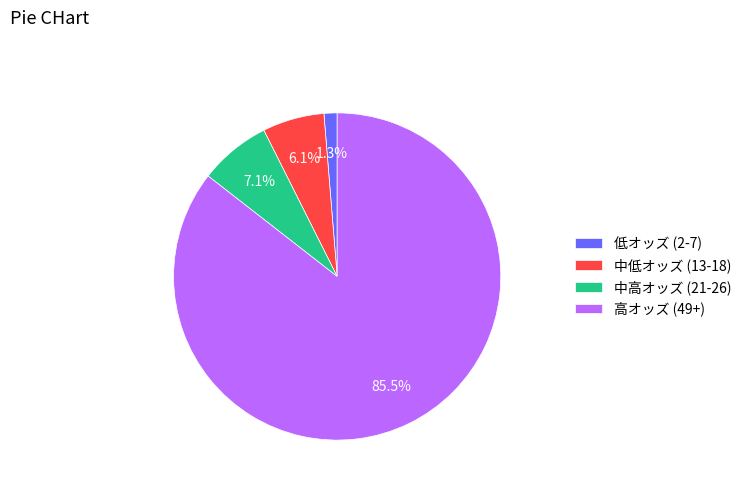

Is there a majority slice in this chart?

Yes